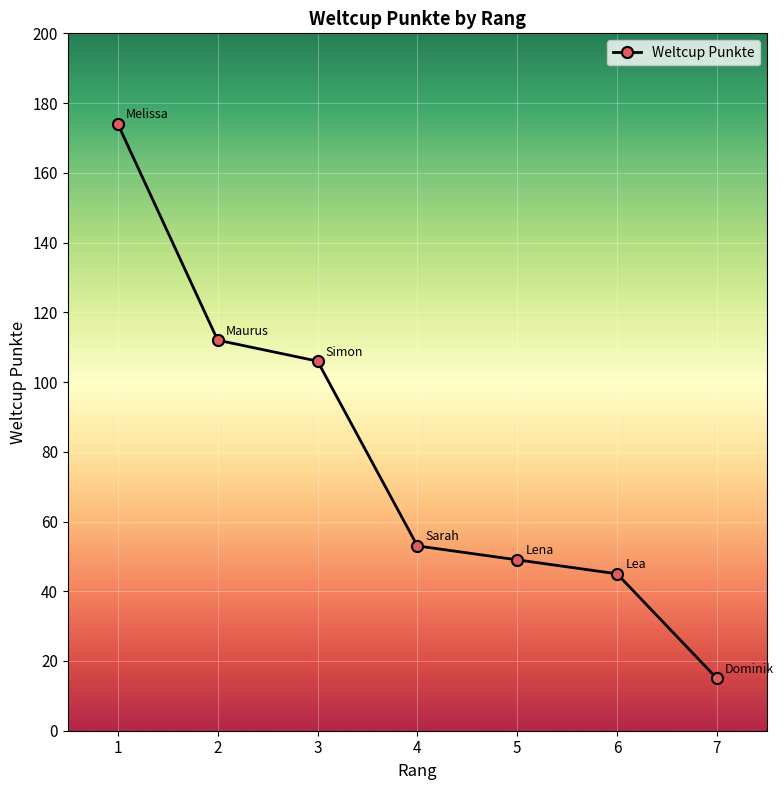

What is the value of the 7th point from the left?

15